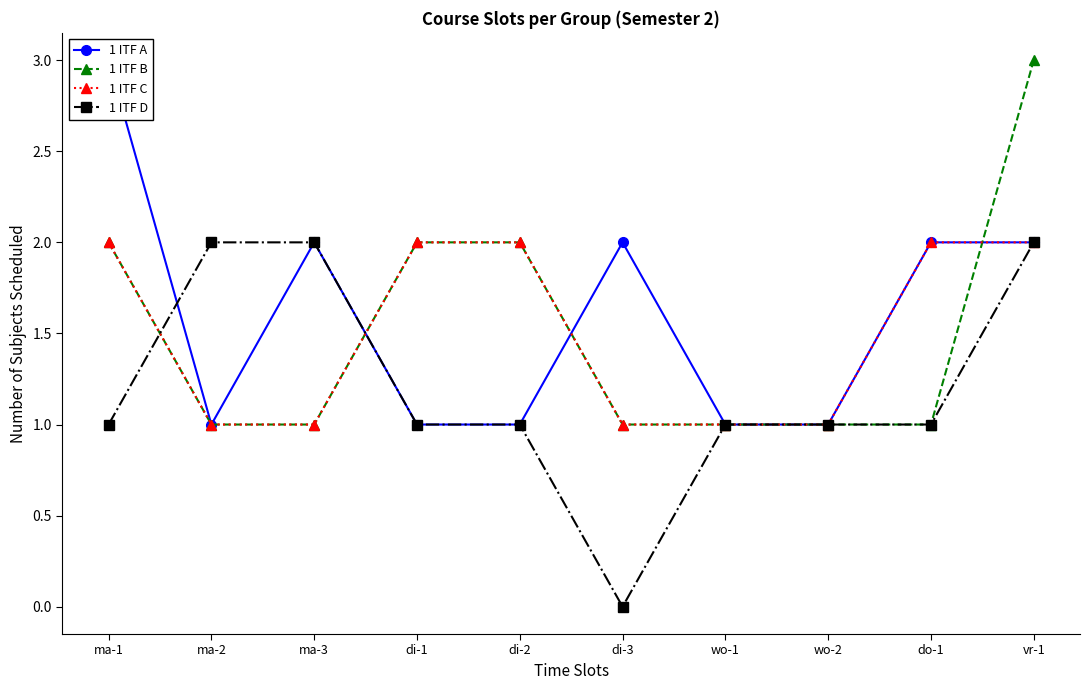

At which label is 1 ITF D closest to 1?

ma-1